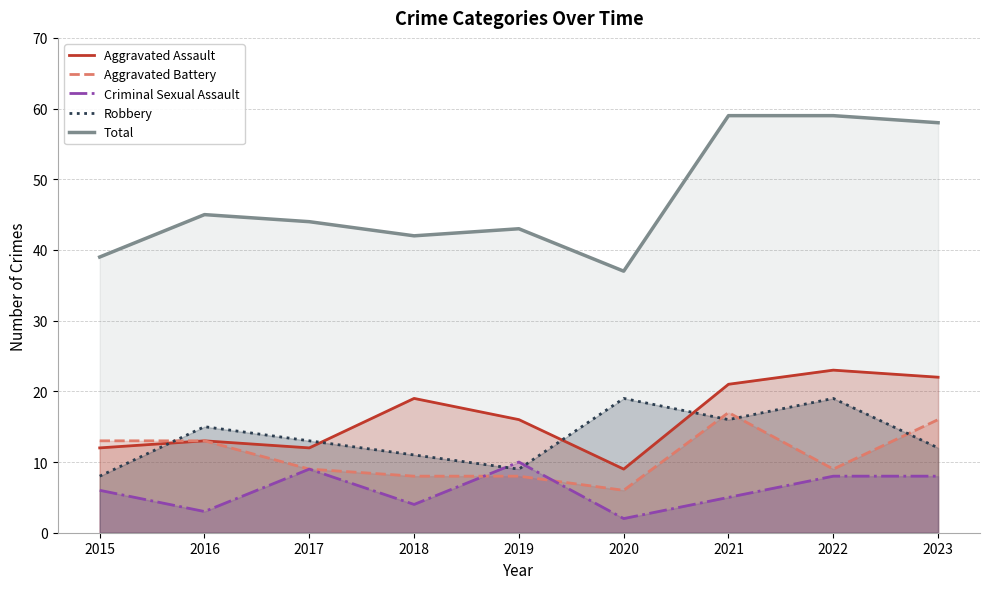

List the labels in order of Robbery value, smallest first.

2015, 2019, 2018, 2023, 2017, 2016, 2021, 2020, 2022